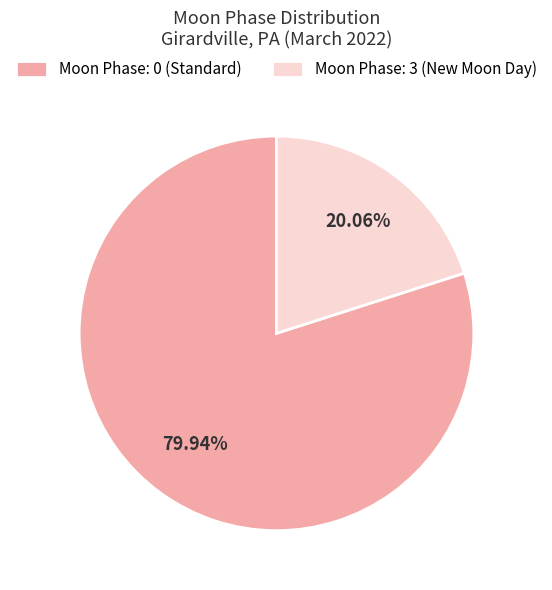

Which slice is the largest?

Moon Phase: 0 (Standard)